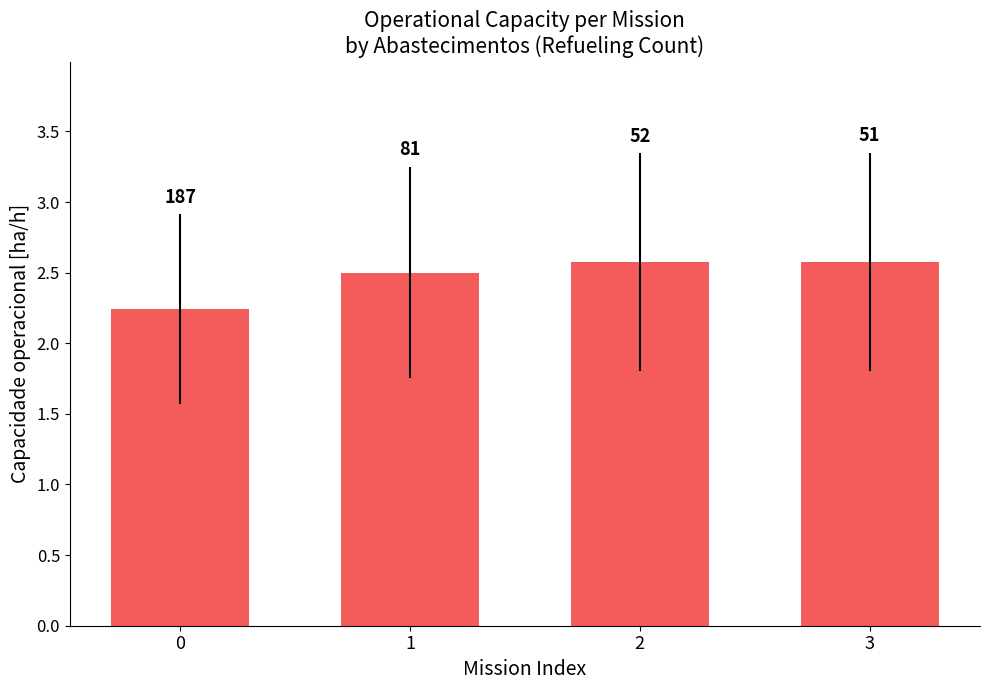

Approximately how many times larger is the value at 2 compared to 1?

1.0